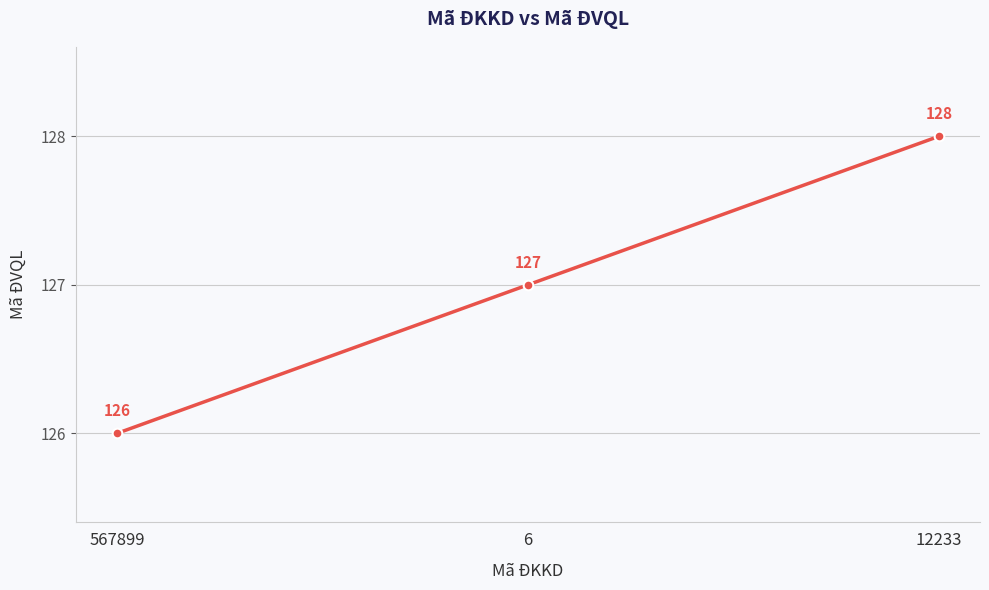

Approximately how many times larger is the value at 6 compared to 12233?

1.0